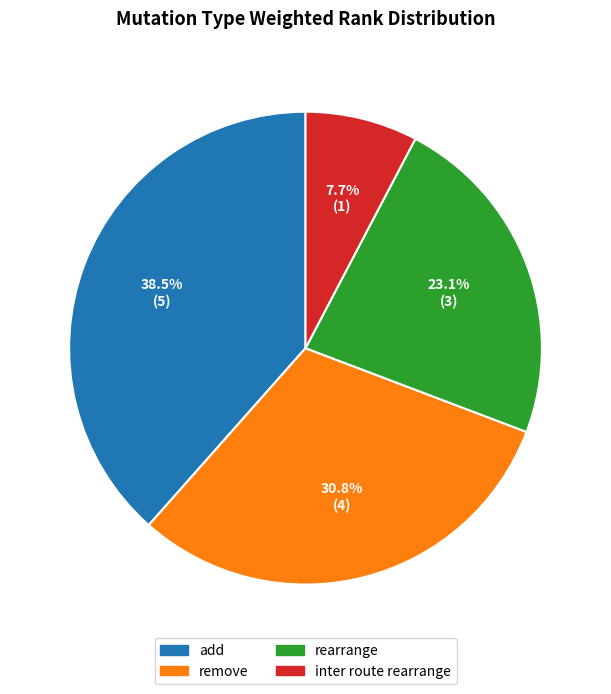

Is there any slice that represents more than half of the pie?

No